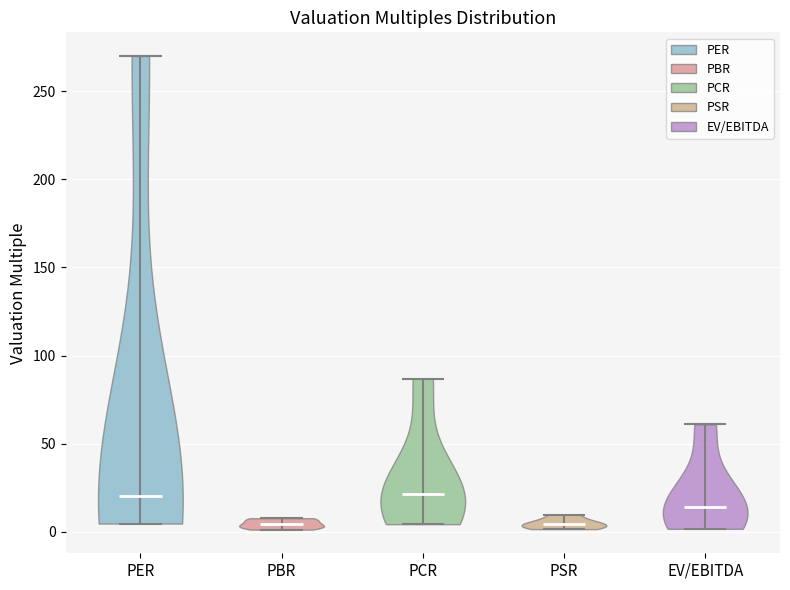

Reading left to right, read every violin against the y-axis: where its median line is, and the lowest and highest points it reaches. The values are not printed on the chart, so give them approximately, as read against the axis.

PER: median line 20, lowest point 5, highest point 270
PBR: median line 5, lowest point 0, highest point 10
PCR: median line 20, lowest point 5, highest point 85
PSR: median line 5, lowest point 0, highest point 10
EV/EBITDA: median line 15, lowest point 0, highest point 60